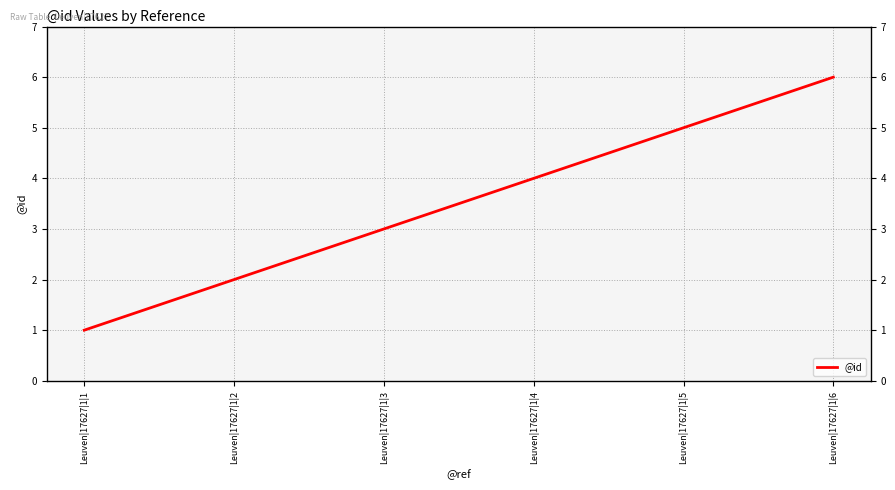

What is the change in value from Leuven|17627|1|4 to Leuven|17627|1|5?

+1